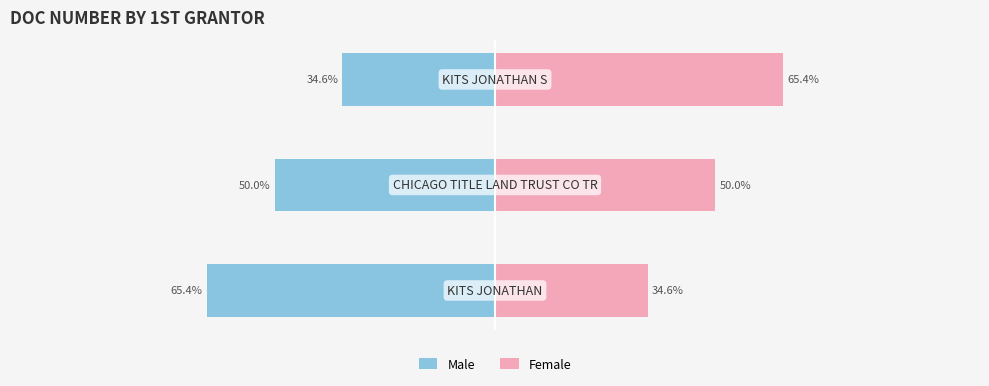

What is the greatest value displayed?

65.4